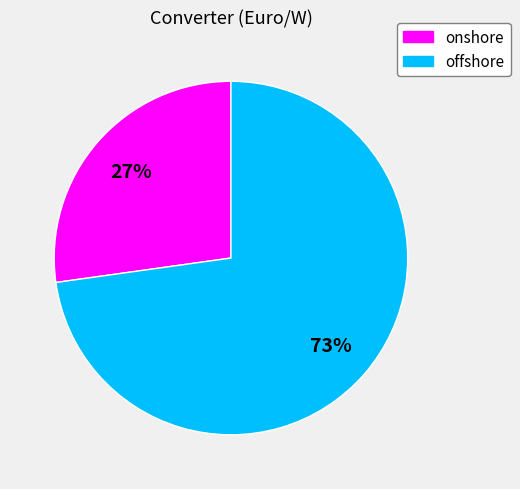

To the nearest percent, what is the average slice percentage?

50%